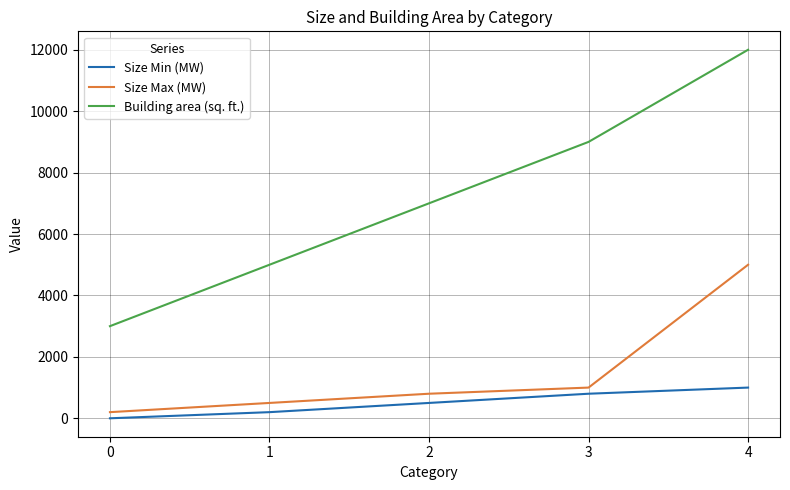

Which series has the largest total across all categories?

Building area (sq. ft.)